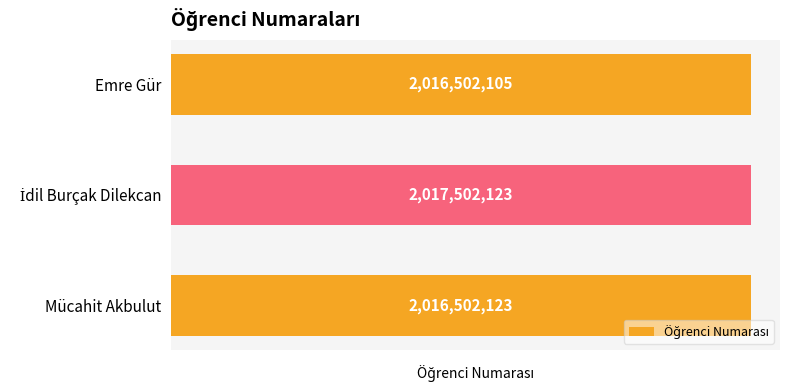

Where is the data nearest to the value 2017002114?

Mücahit Akbulut